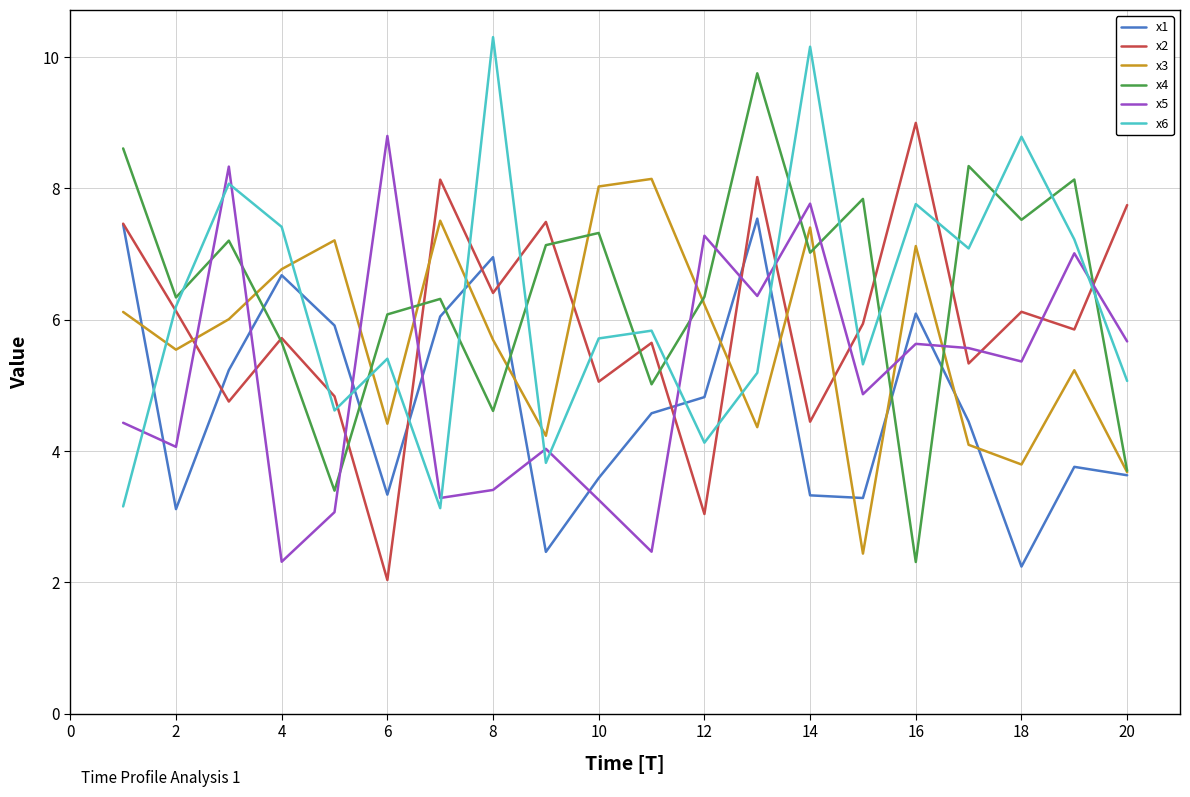

What is the difference between the maximum and second lowest values in the x1 series?

5.1